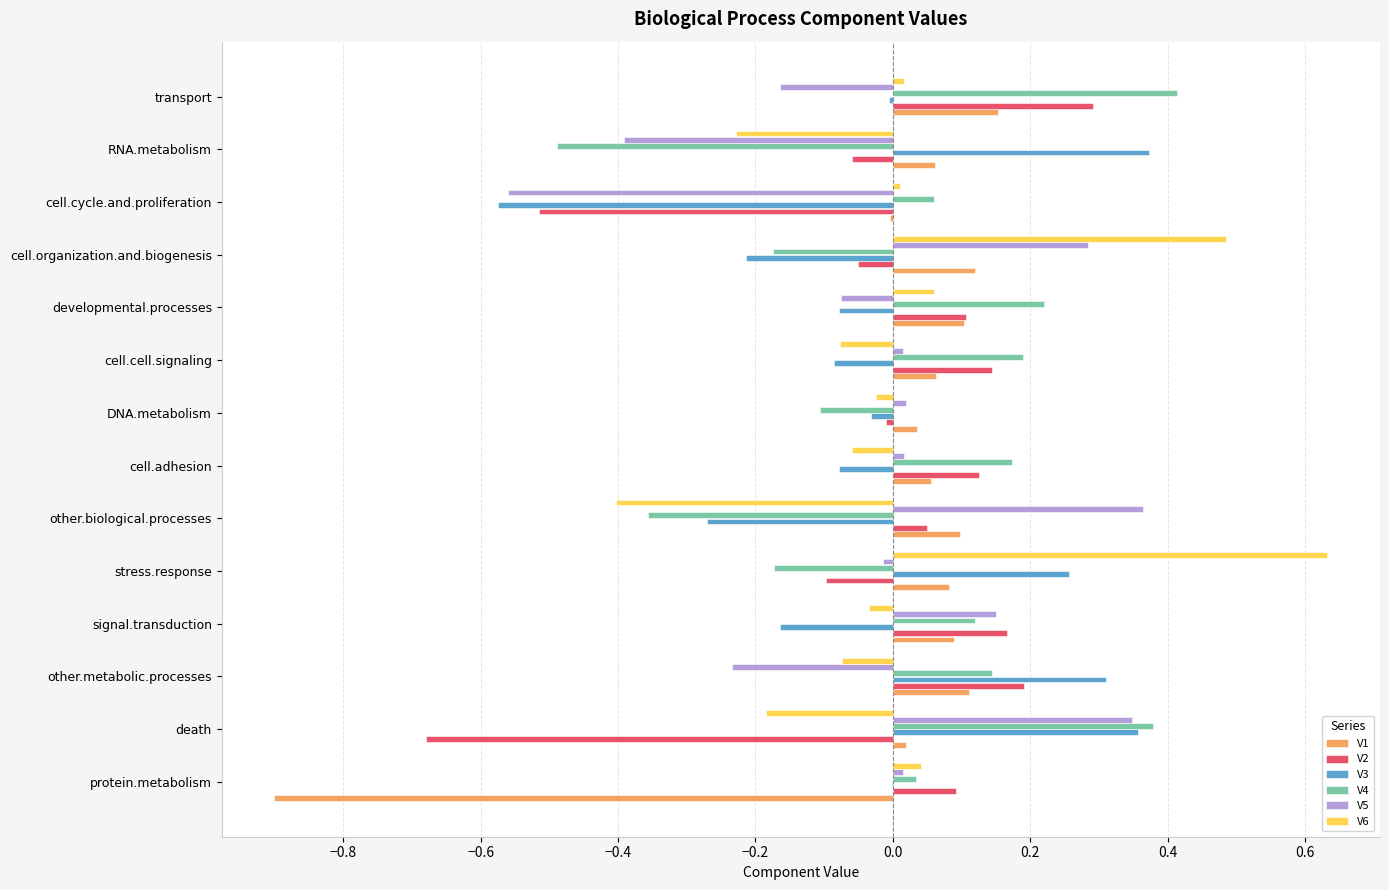

What are all the series names shown in the legend?

V1, V2, V3, V4, V5, V6